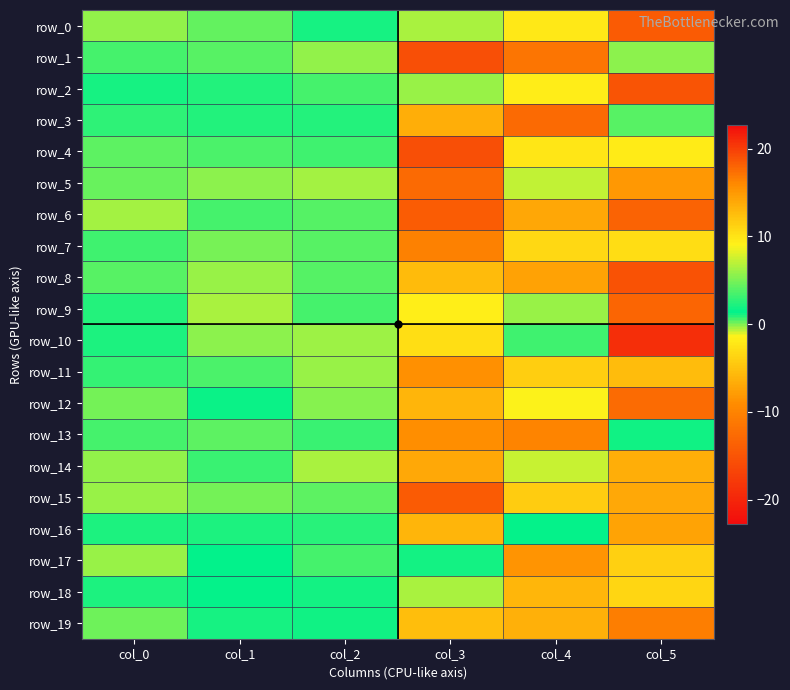

What is the sum of all row_18 values?

21.0